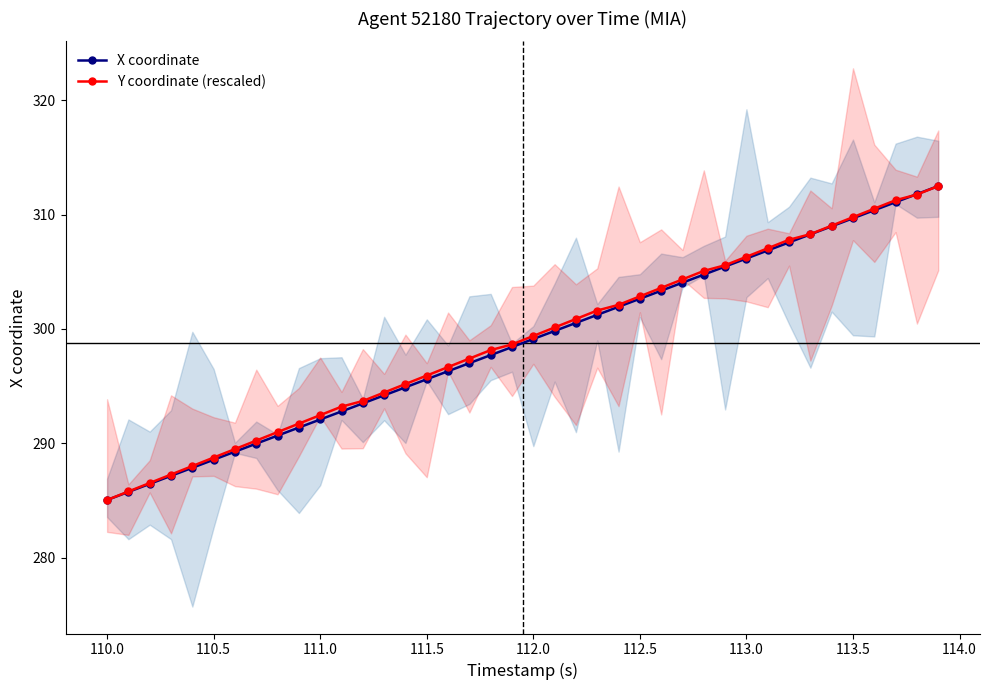

How many lines are shown in the chart?

2